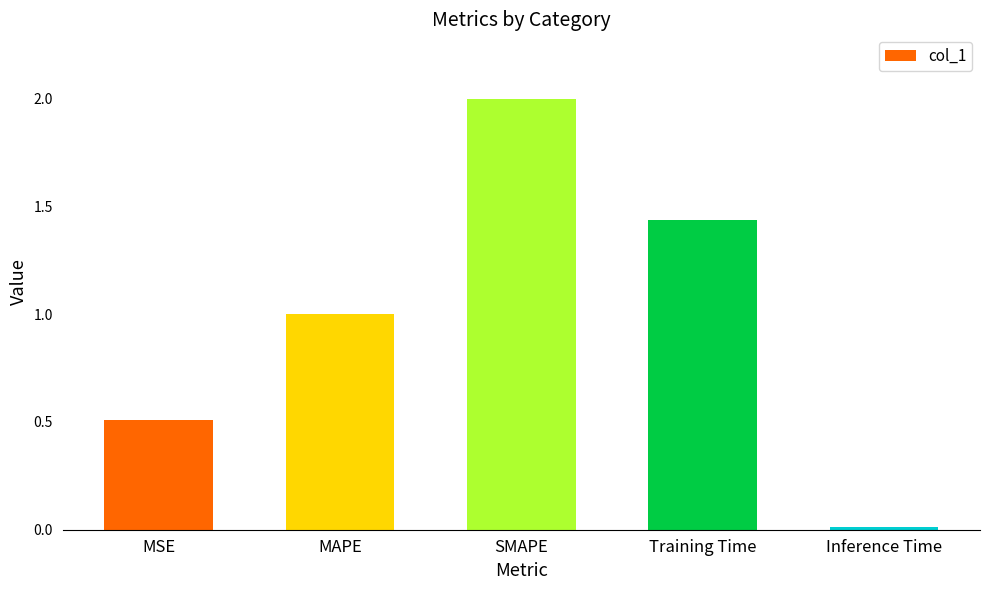

The value at SMAPE is 0.9. True or false?

False